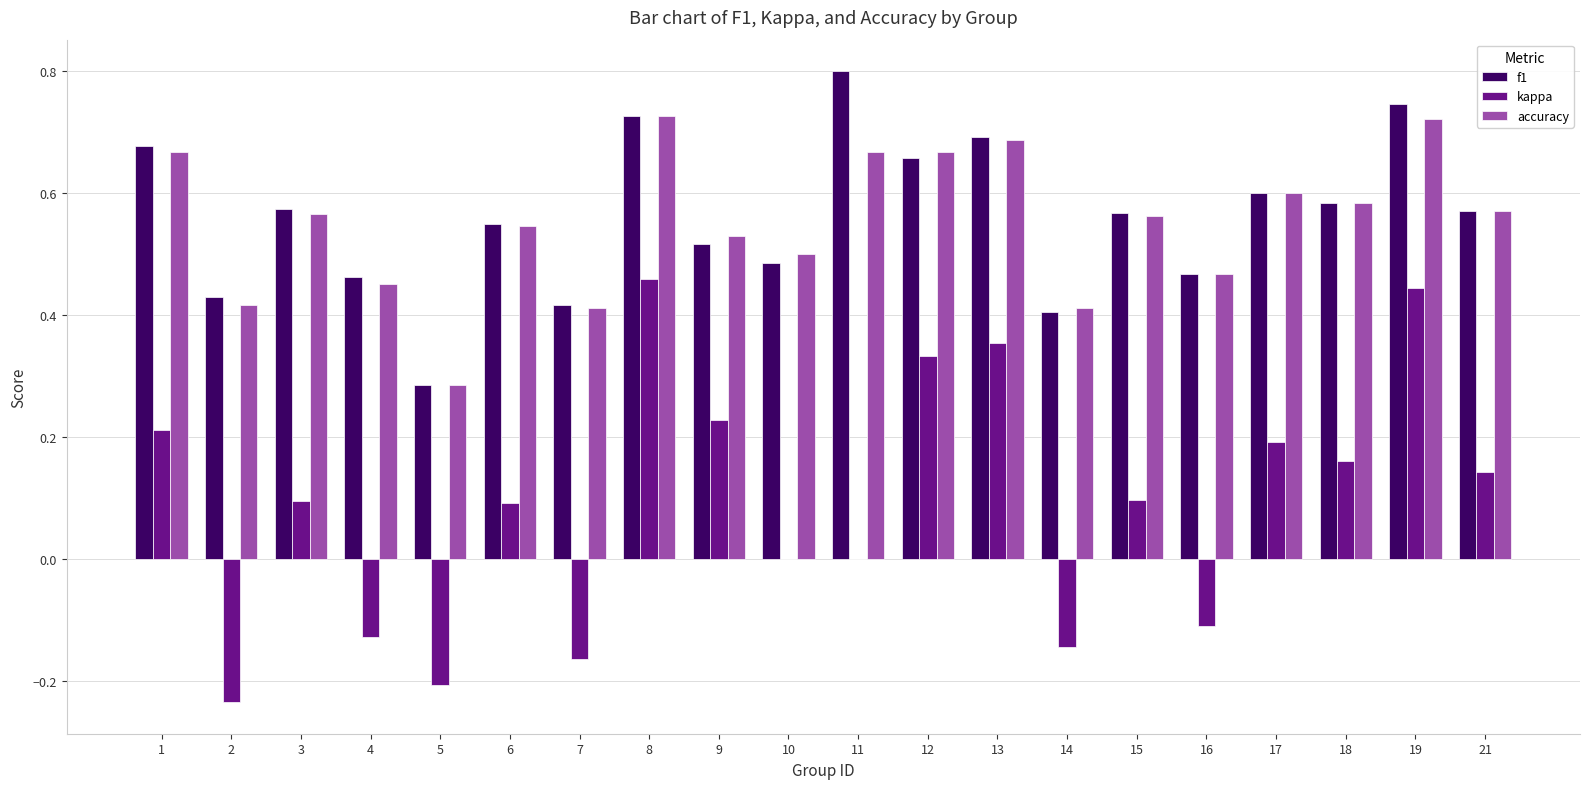

What is the sum of the accuracy values at 9 and 14?

0.9